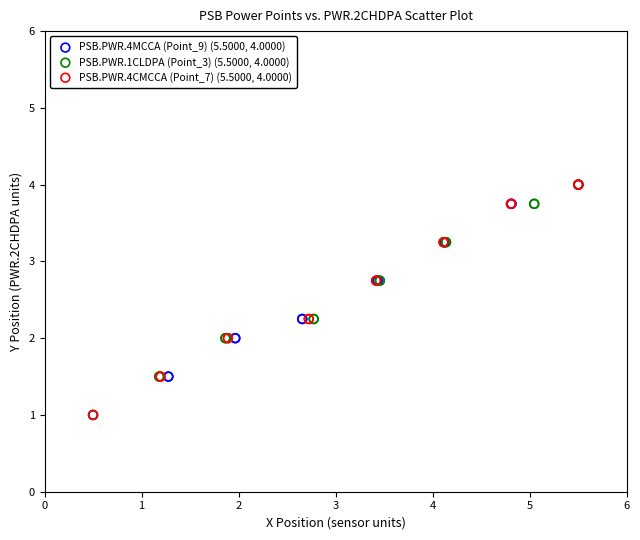

What are all the series names shown in the legend?

PSB.PWR.4MCCA (Point_9) (5.5000, 4.0000), PSB.PWR.1CLDPA (Point_3) (5.5000, 4.0000), PSB.PWR.4CMCCA (Point_7) (5.5000, 4.0000)